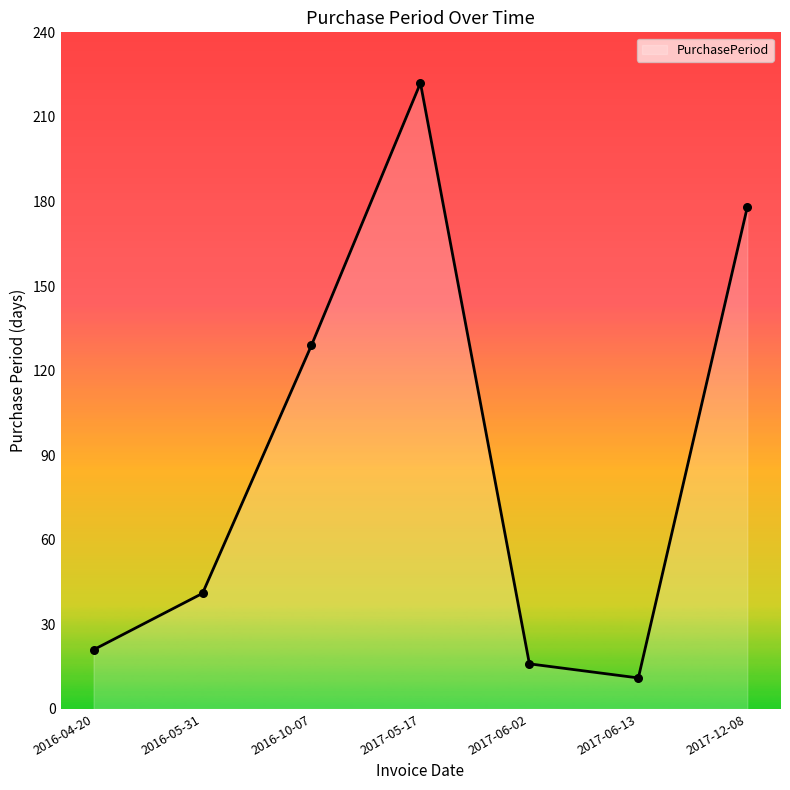

Approximately how many times larger is the value at 2016-05-31 compared to 2016-04-20?

2.0